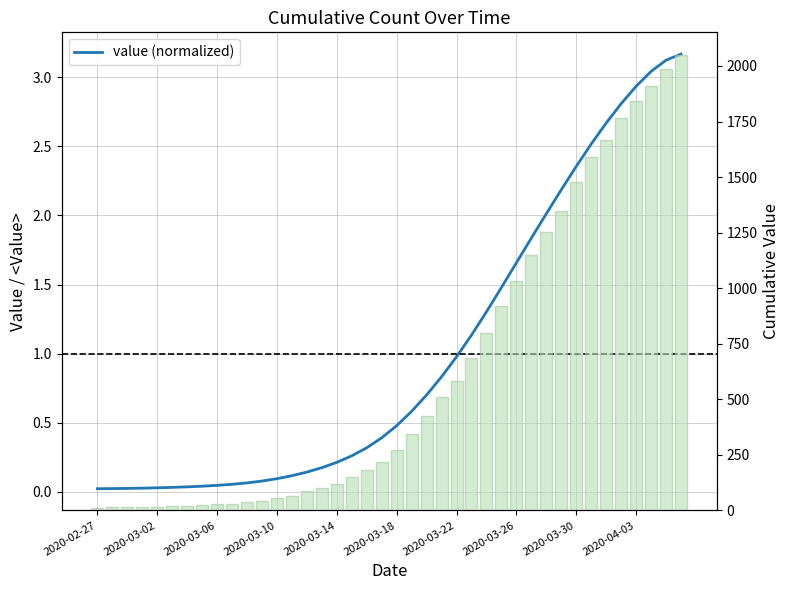

What is the sum of all values?

40.0